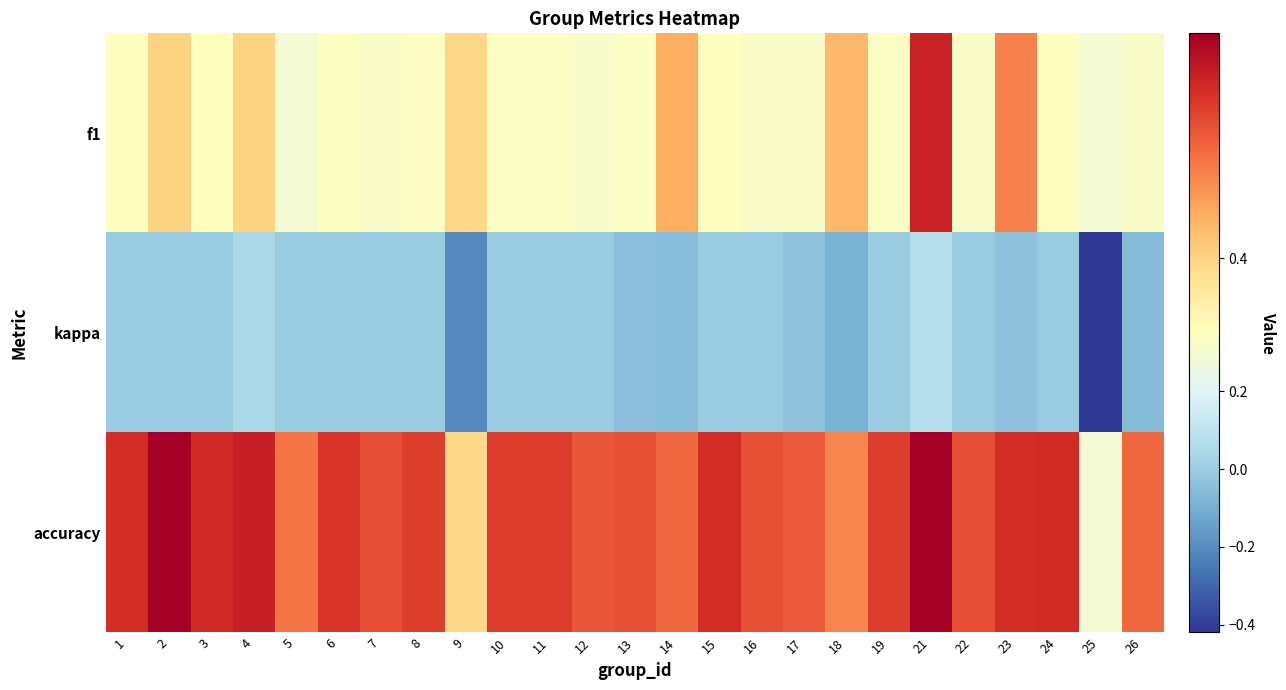

Rank the series by their average value, from lowest to highest.

kappa, f1, accuracy